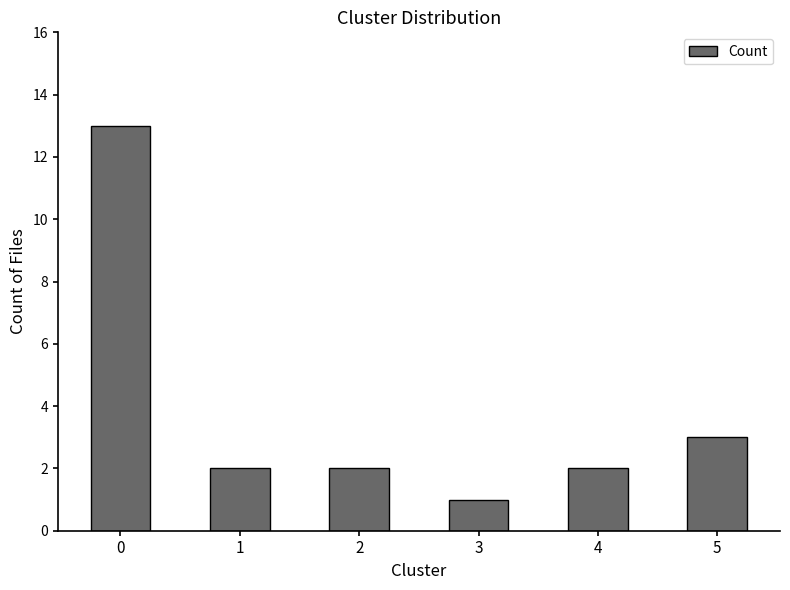

How many categories are shown in the chart?

6